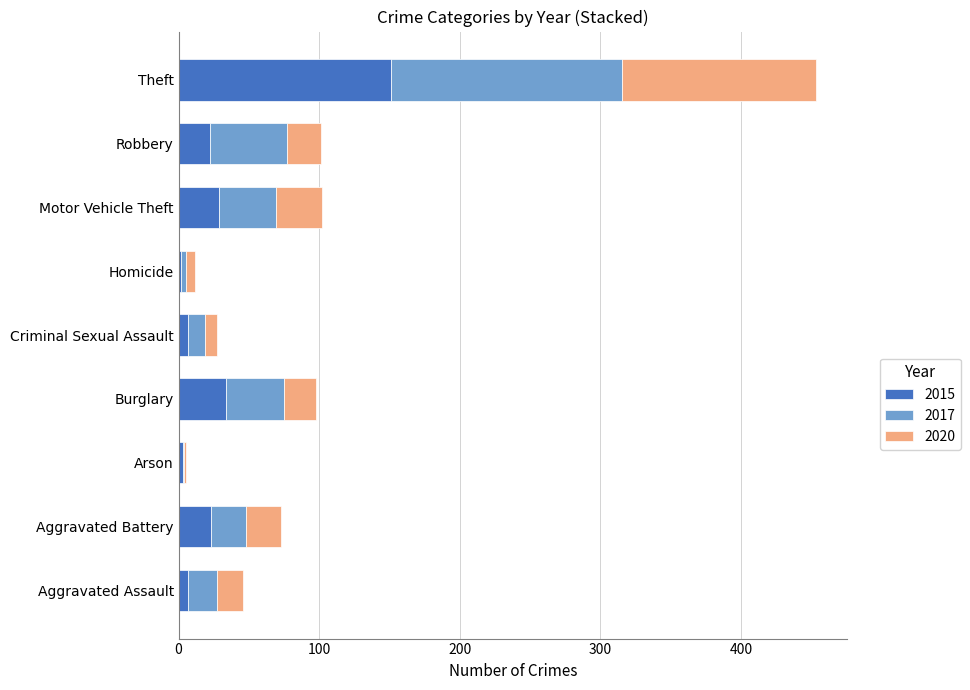

What is the sum of all 2015 values?

278